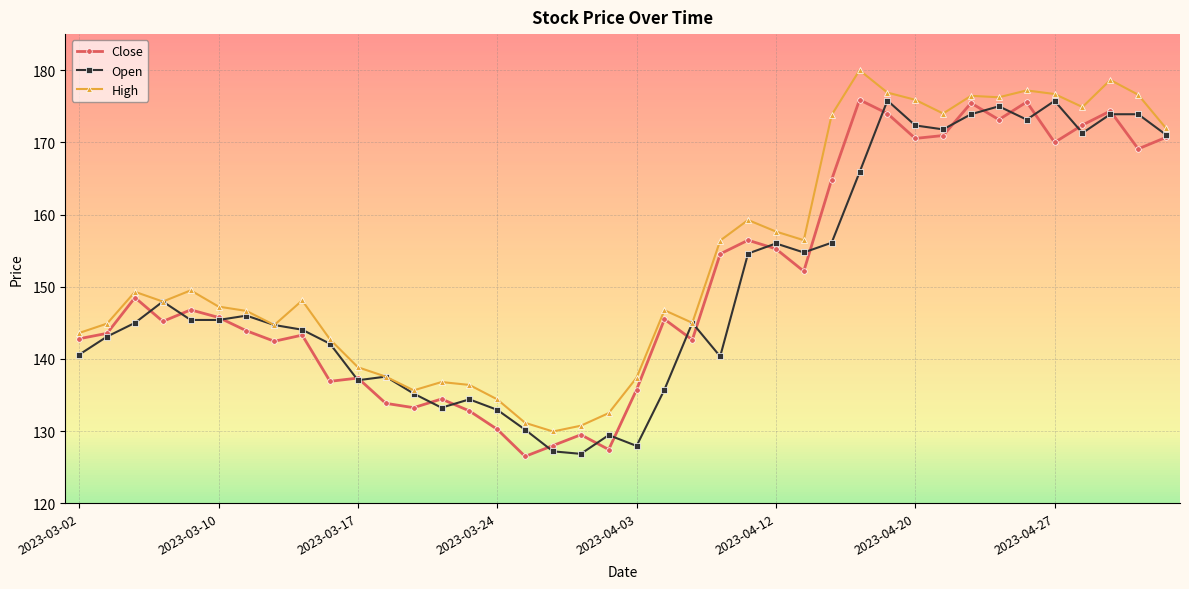

Which series has the largest total across all categories?

High